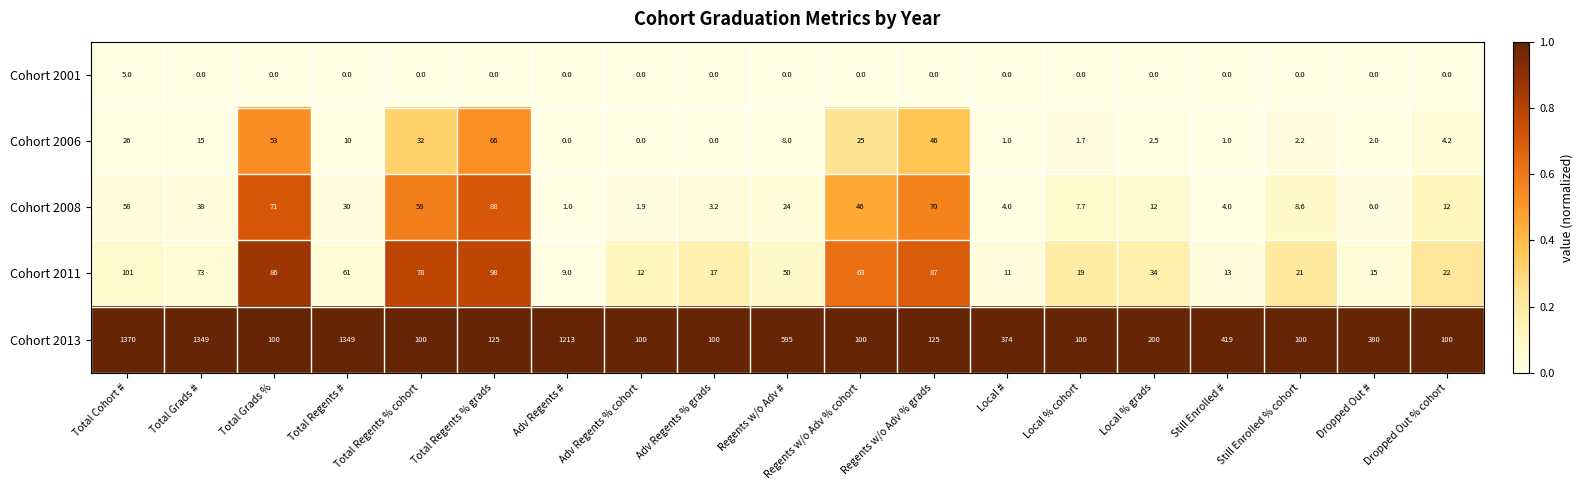

At which category is the sum across all series the highest?

Total Cohort #